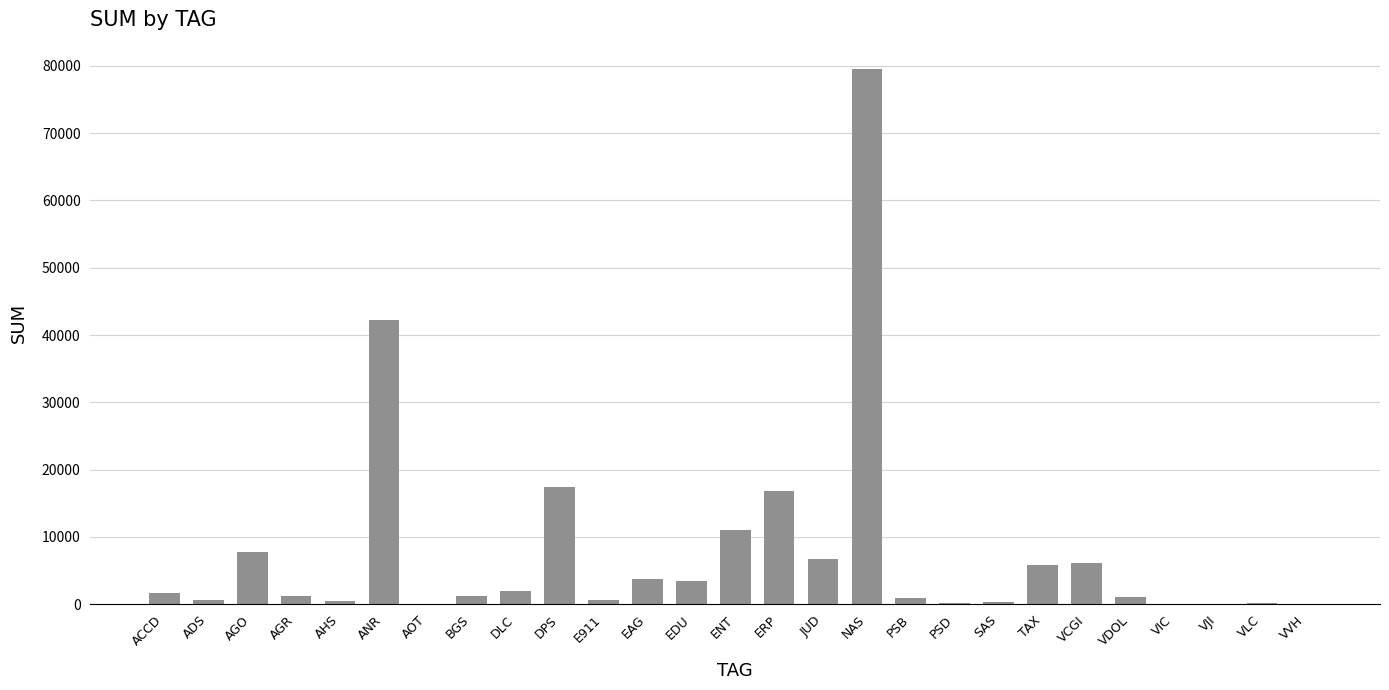

What is the ratio of the value at VLC to the value at BGS?

0.1